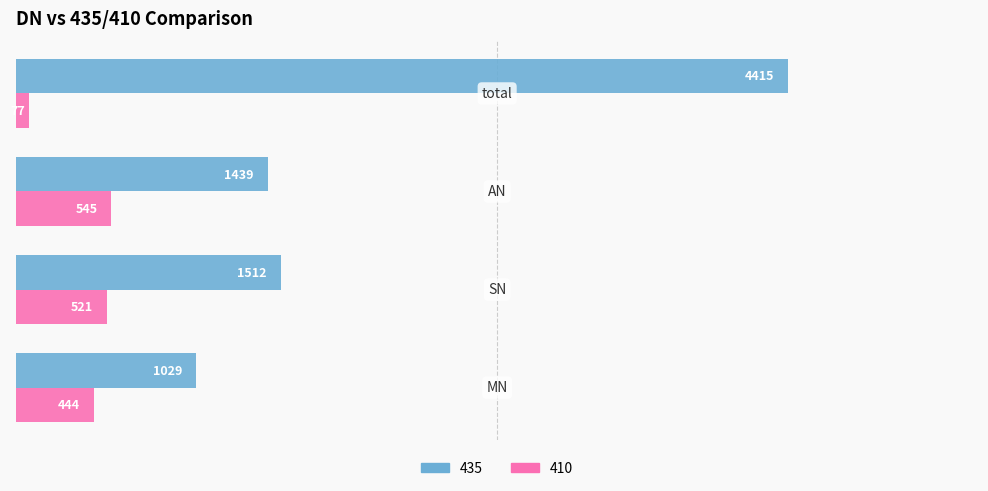

Rank the series by their average value, from highest to lowest.

435, 410